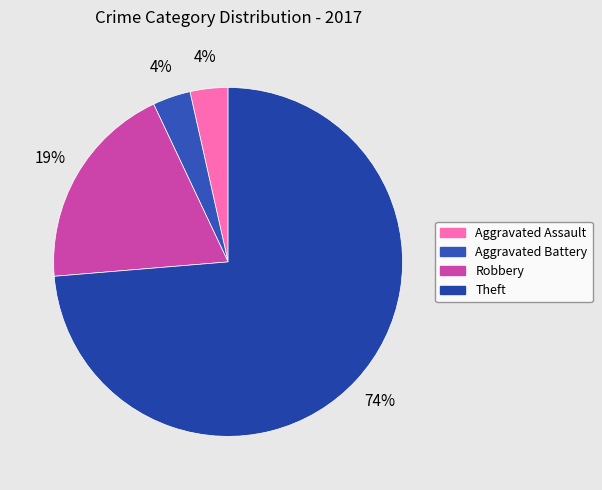

What is the smallest slice in the pie chart?

Aggravated Assault